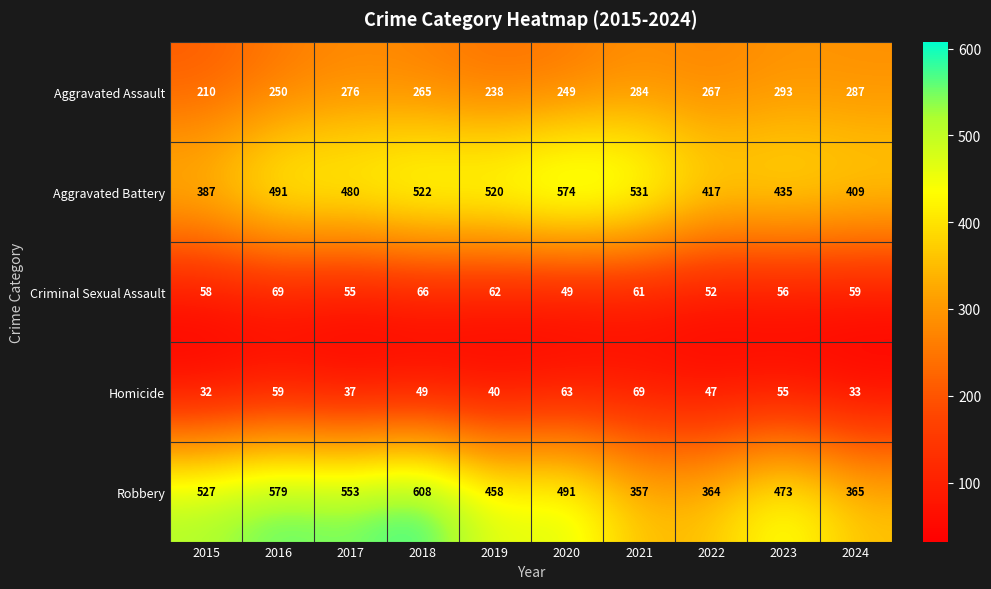

Count the number of data series in this chart.

5